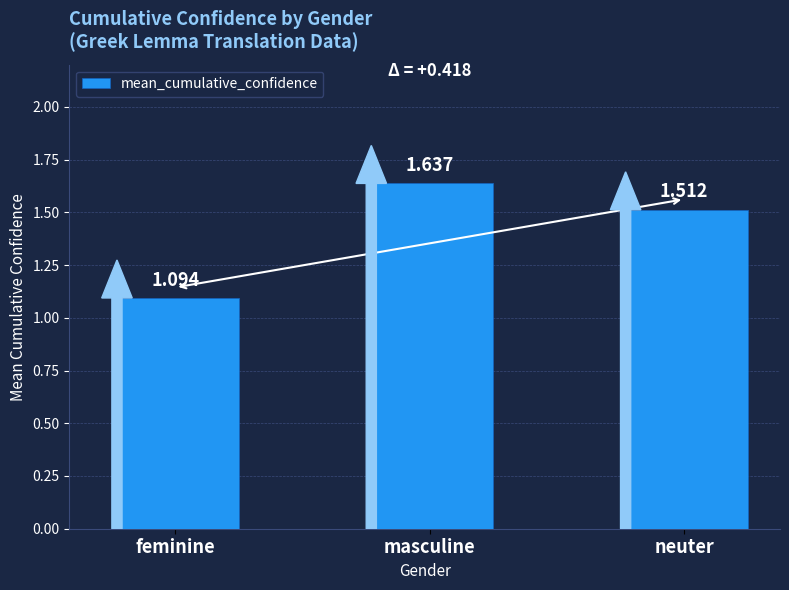

List the labels in order of value, smallest first.

feminine, neuter, masculine